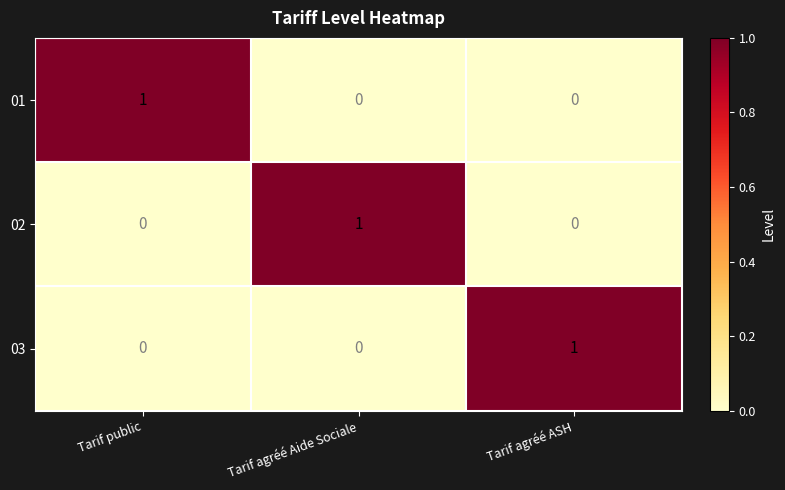

Is it true that 03 equals 1 at Tarif agréé ASH?

True